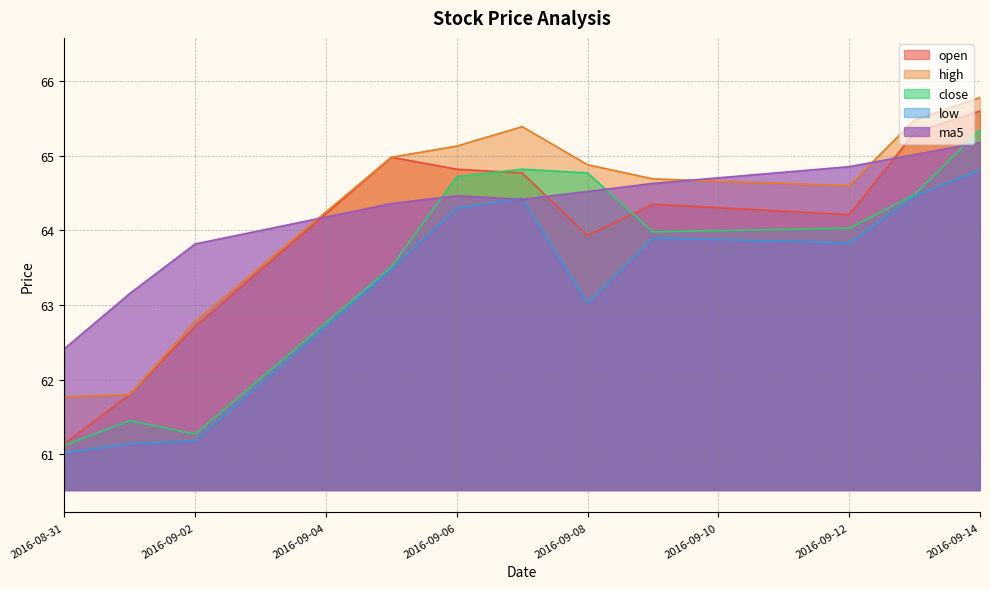

What is the value of the high point at the 9th from the left?

64.6